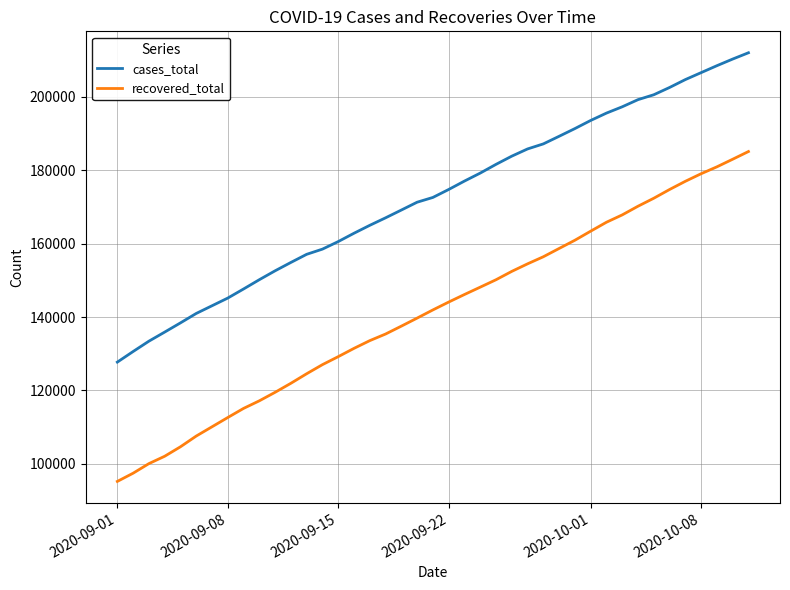

List the series in order of their peak value, highest first.

cases_total, recovered_total